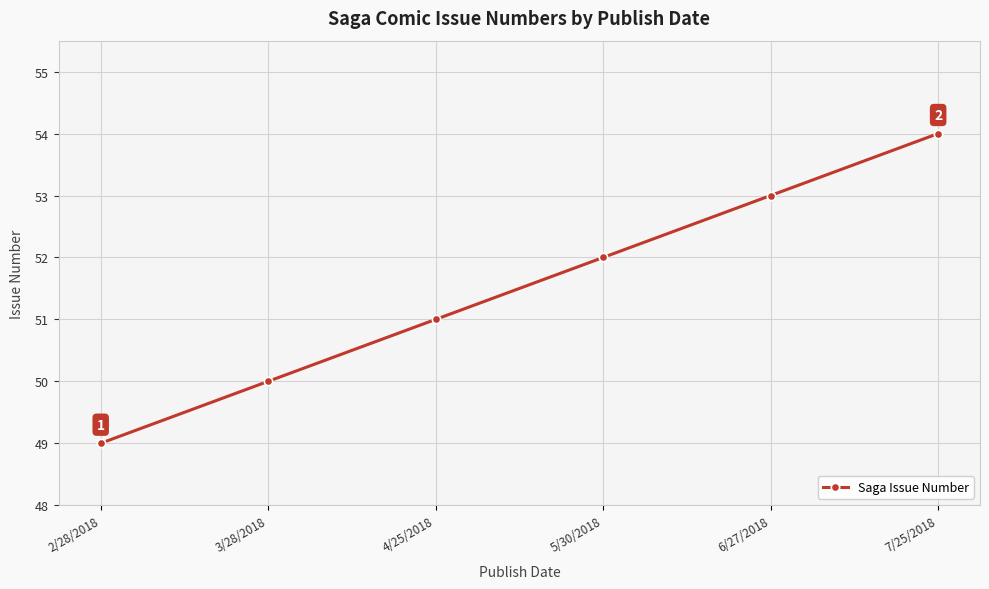

The value at 2/28/2018 is 49. True or false?

True